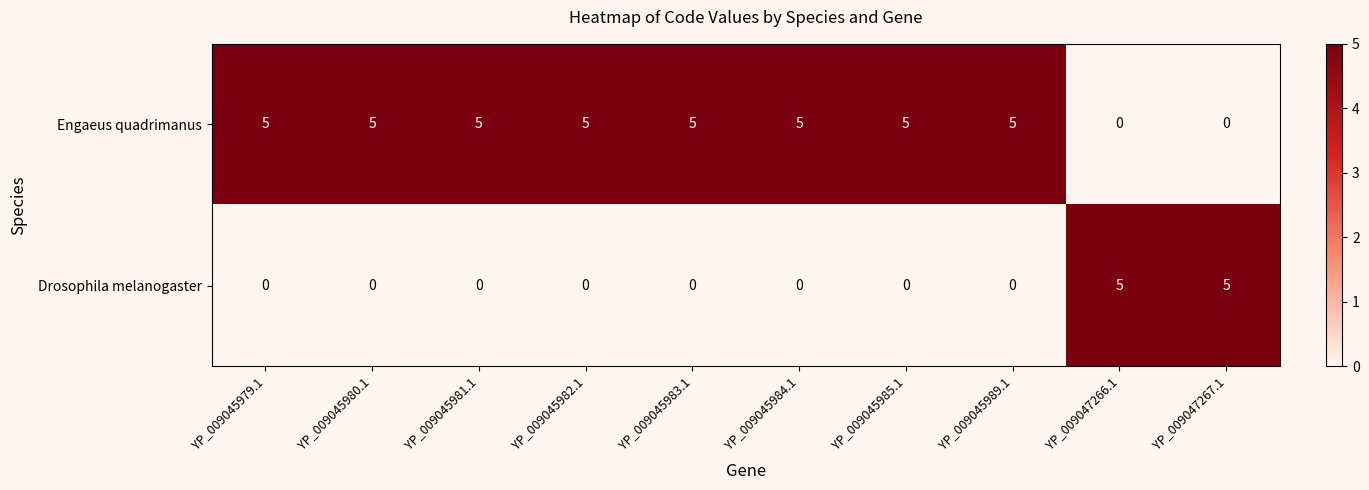

How many data points in Drosophila melanogaster are above 0?

2